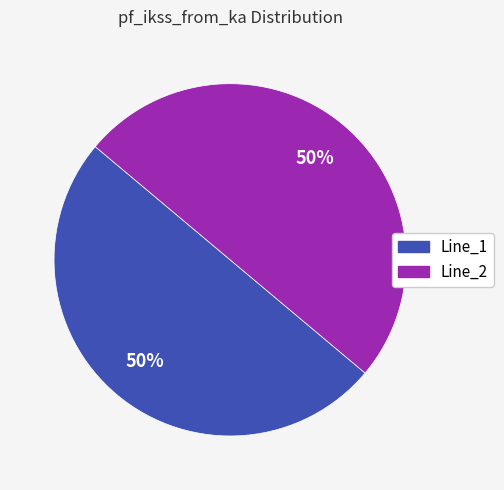

To the nearest percent, what is the average slice percentage?

50%